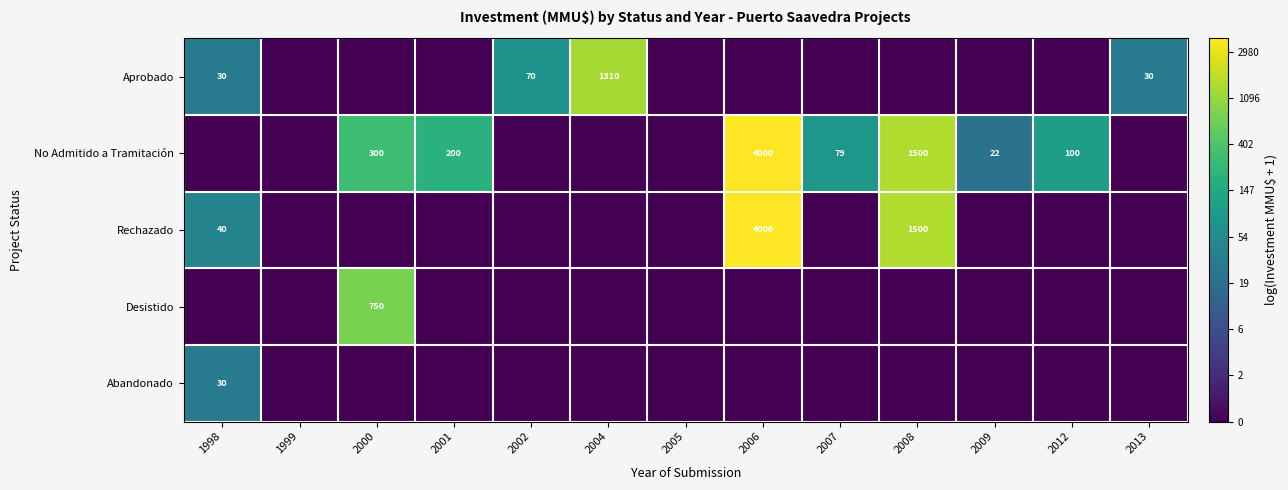

What is the sum of the No Admitido a Tramitación values at 2006 and 2008?

5500